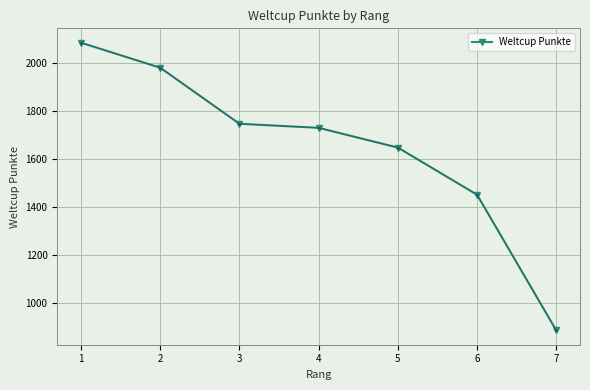

Which category has the highest value across all series?

1